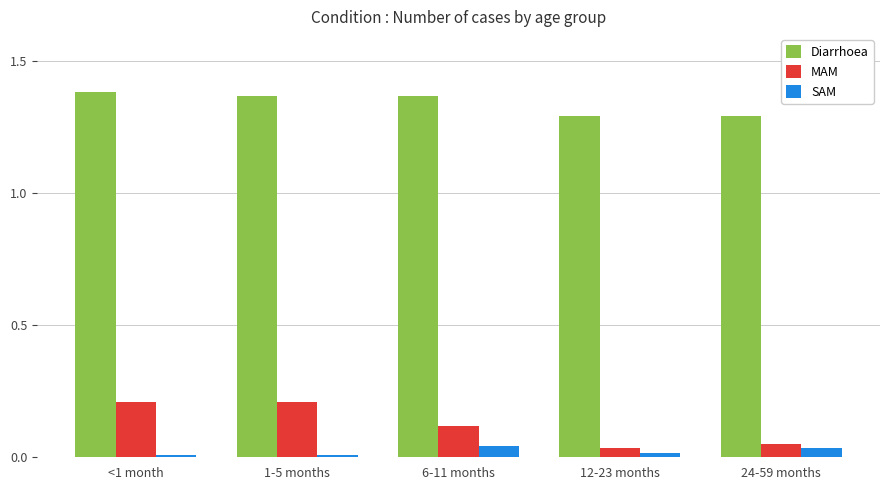

Which series has the largest range (max minus min)?

MAM